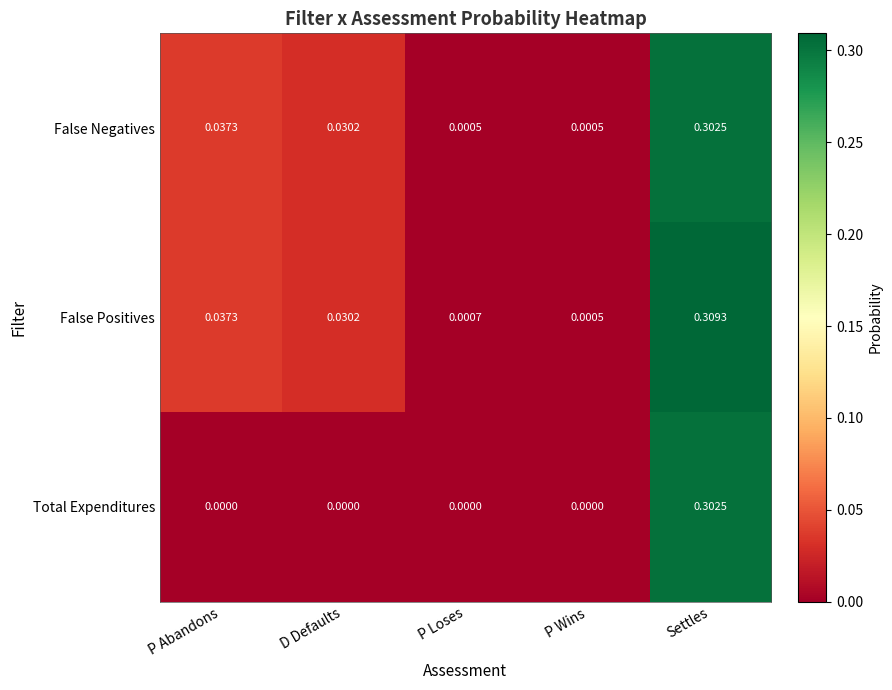

Which category has the highest value in the Total Expenditures series?

Settles